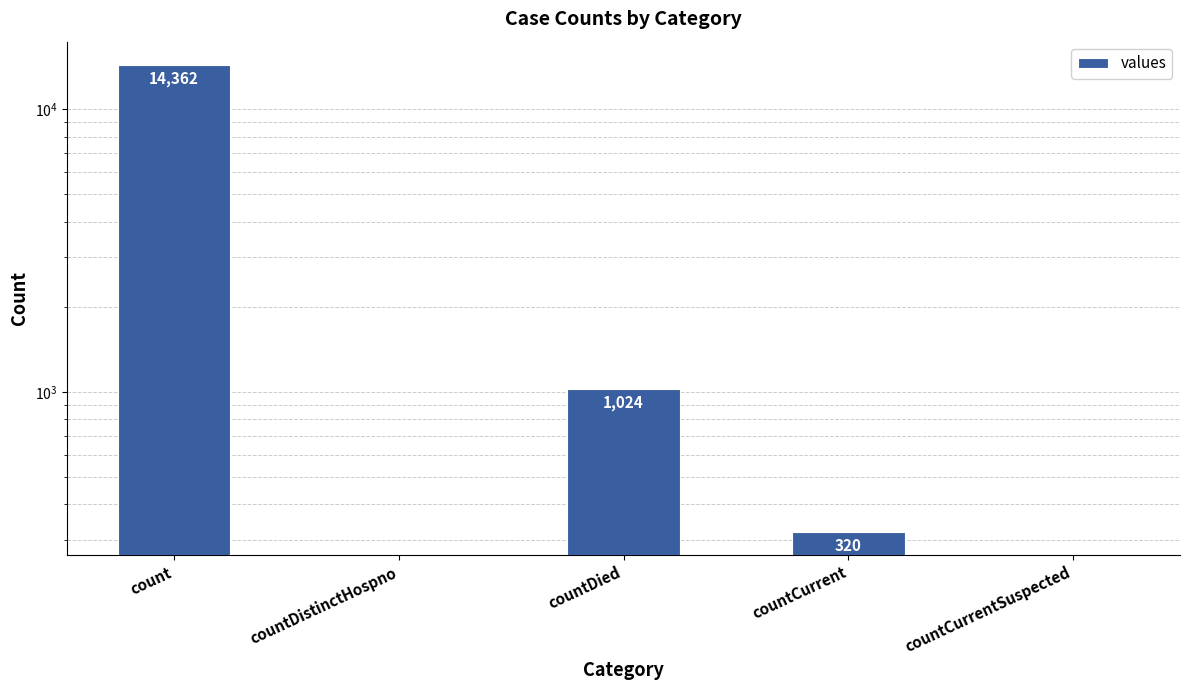

What is the average value?

3141